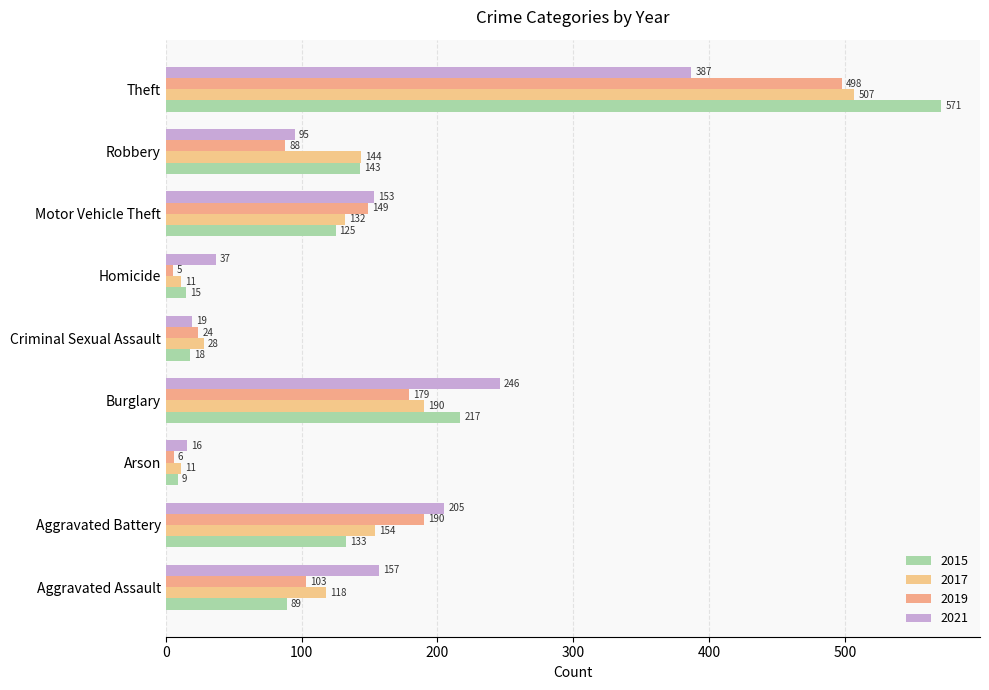

Rank the categories by 2021 value from highest to lowest.

Theft, Burglary, Aggravated Battery, Aggravated Assault, Motor Vehicle Theft, Robbery, Homicide, Criminal Sexual Assault, Arson